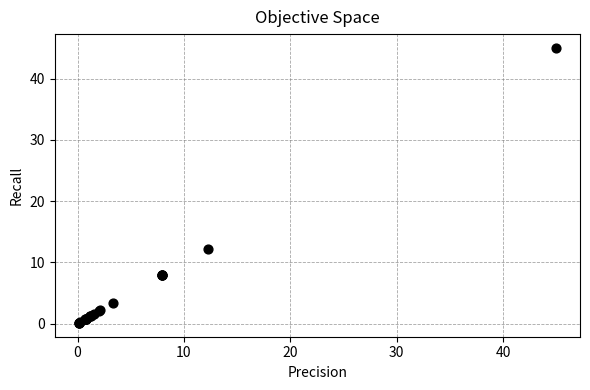

What Y value in the scatter plot is closest to 22?

12.2